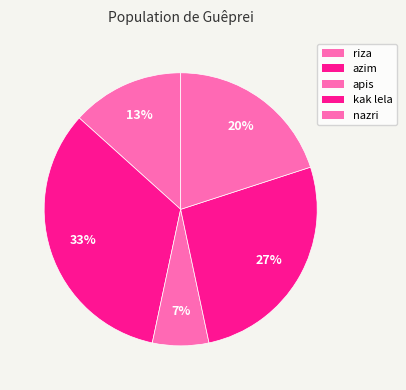

How many slices are in this pie chart?

5